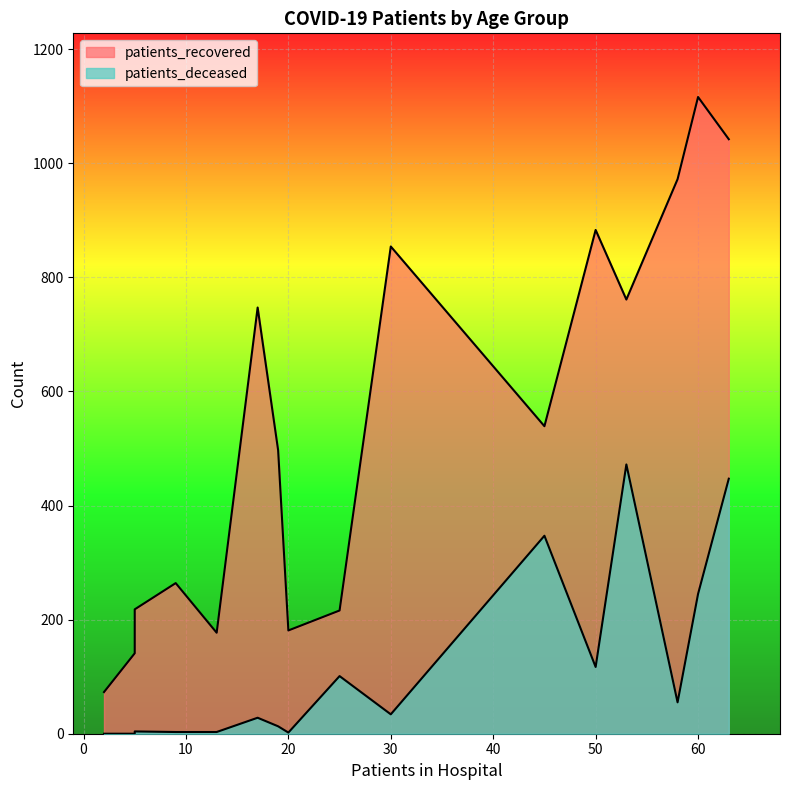

Count the number of categories in the chart.

16